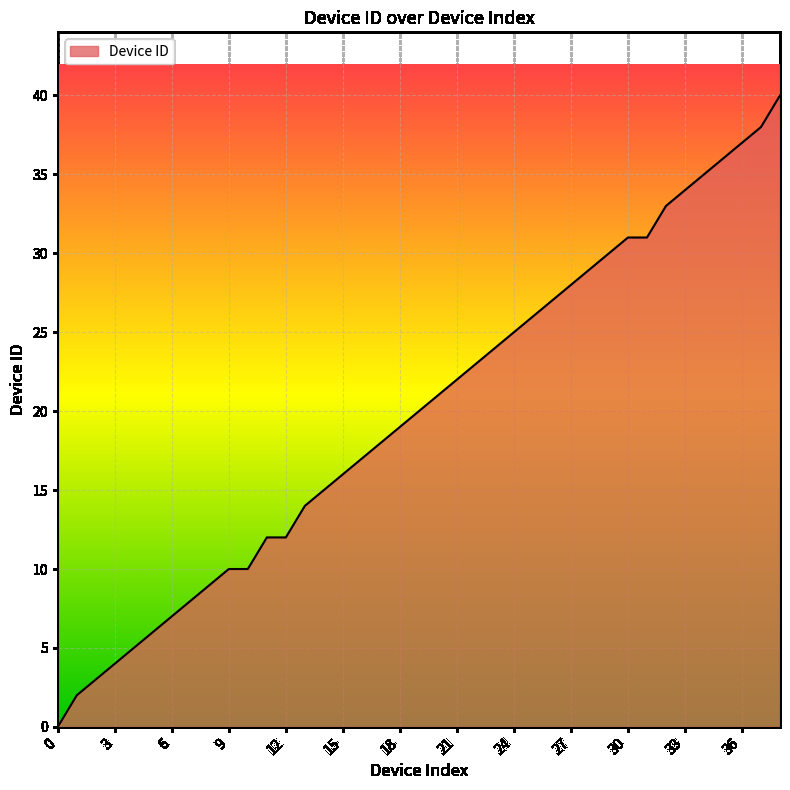

What is the difference between the maximum and minimum values?

40